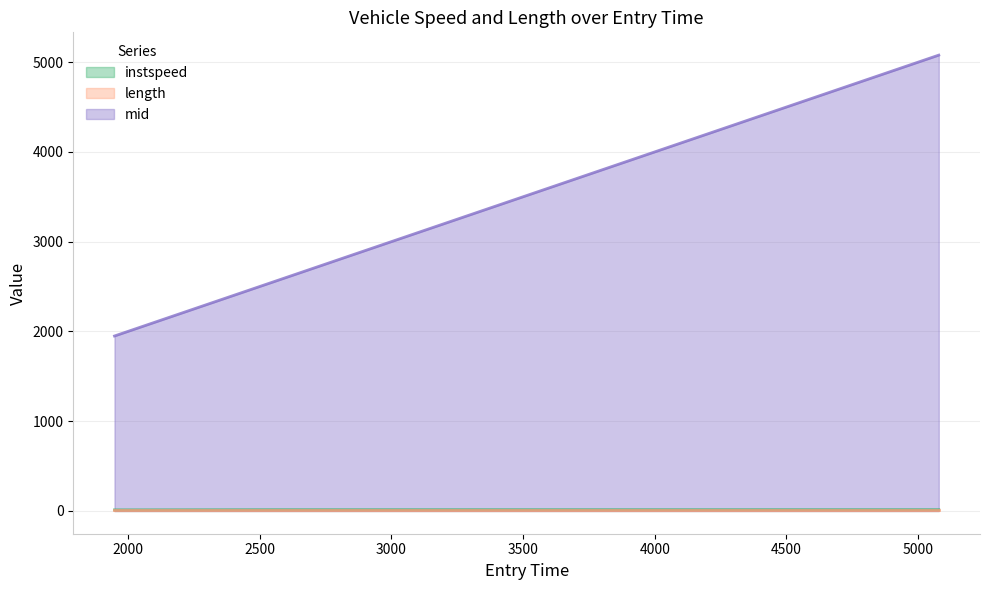

At which label does instspeed (line) first exceed 13?

2000